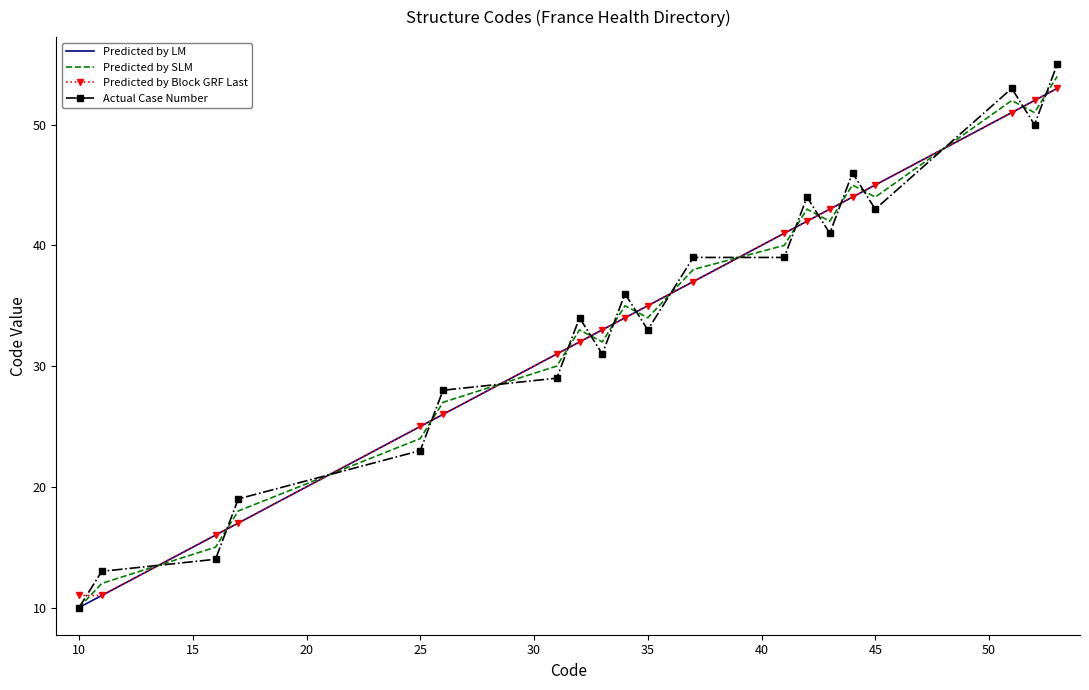

True or false: Predicted by Block GRF Last and Predicted by SLM cross at least once.

True